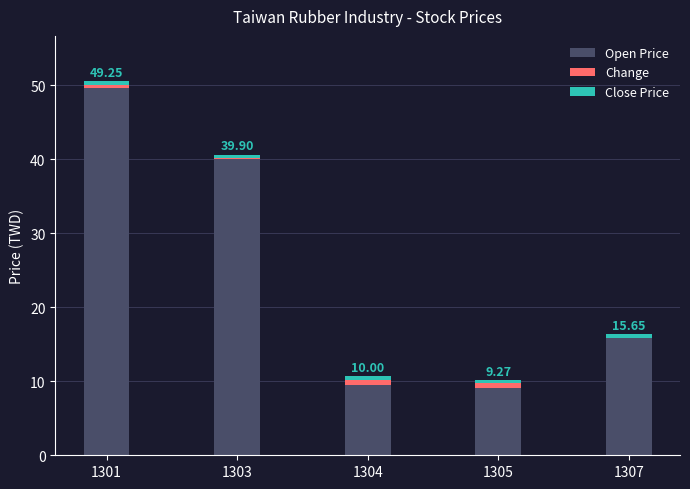

What is the sum of all Open Price values?

124.0